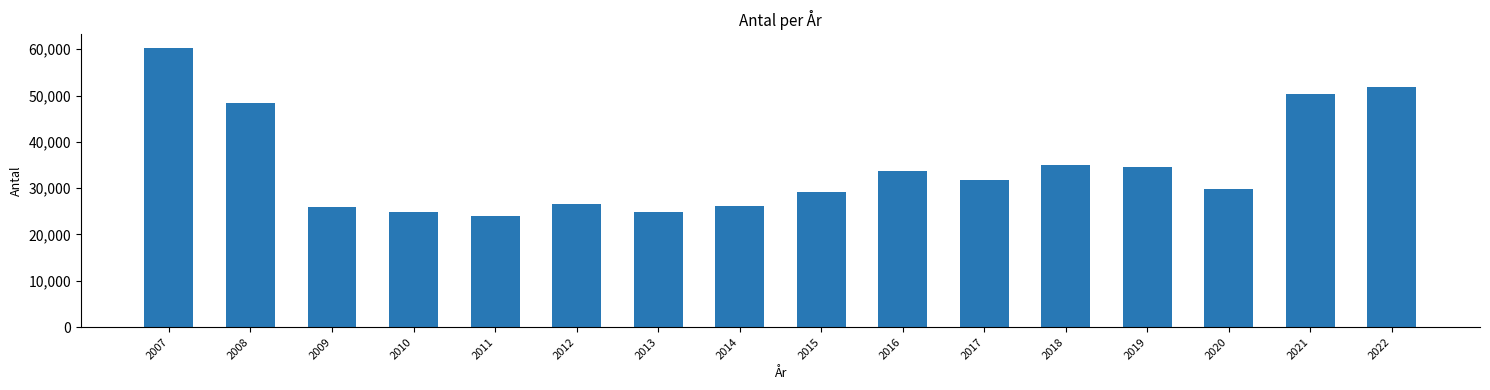

Count the number of data series in this chart.

1